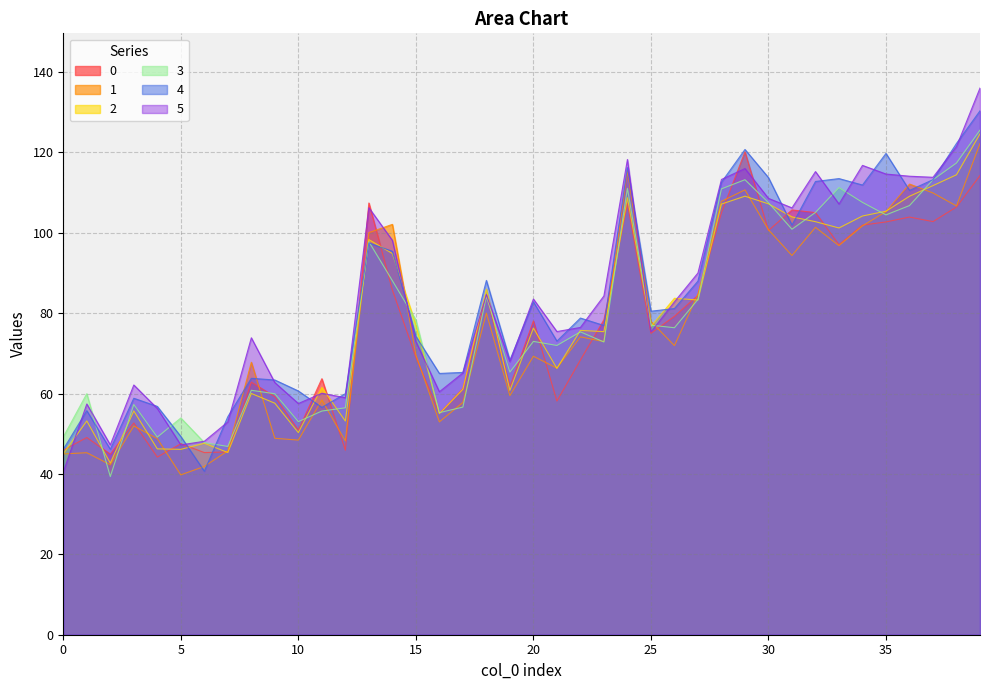

True or false: 1 has a value of 13.3 at 19.

False